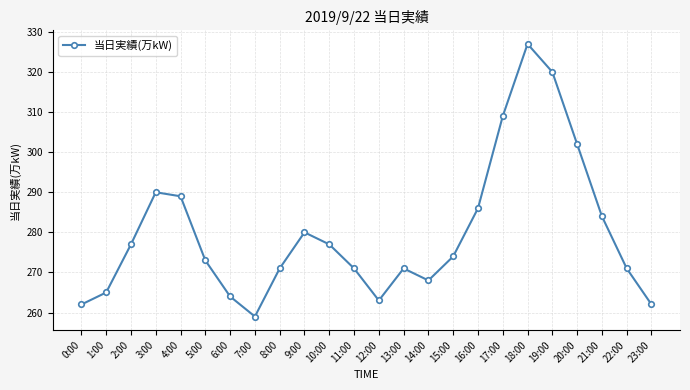

Between 22:00 and 4:00, which is larger?

4:00